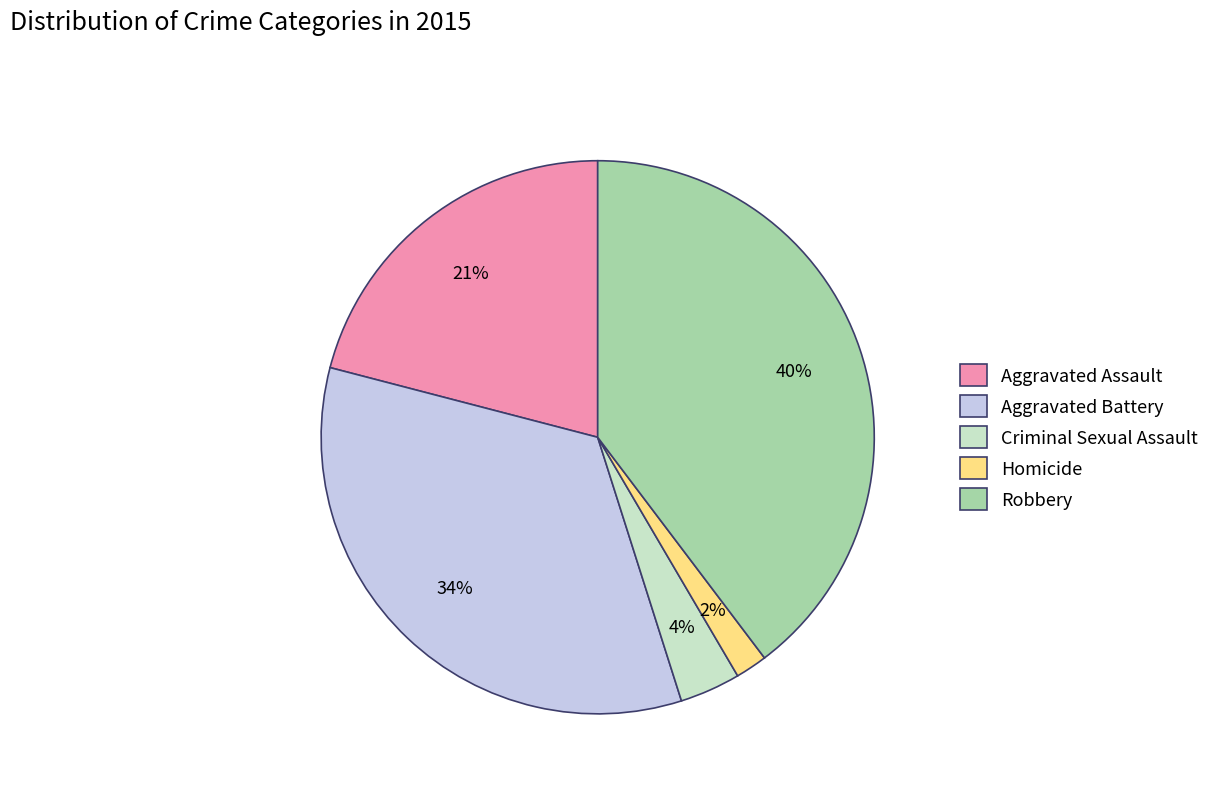

Between Robbery and Homicide, which is larger?

Robbery